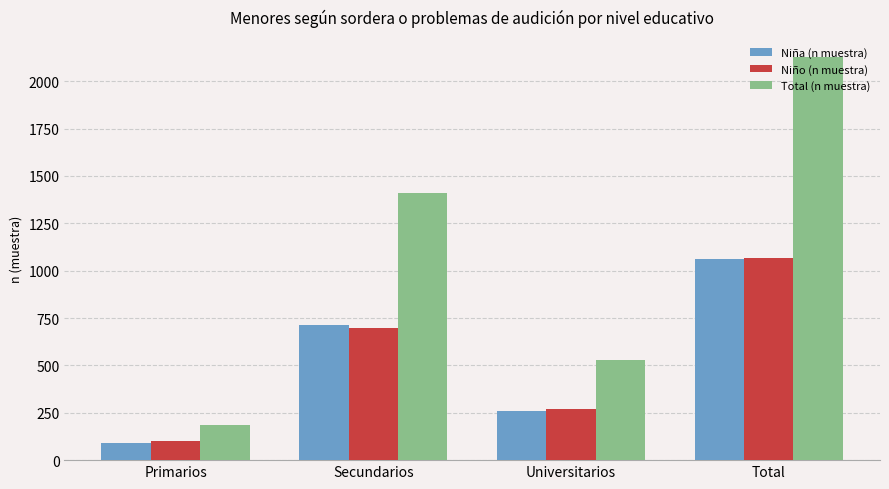

What is the greatest value displayed?

2126